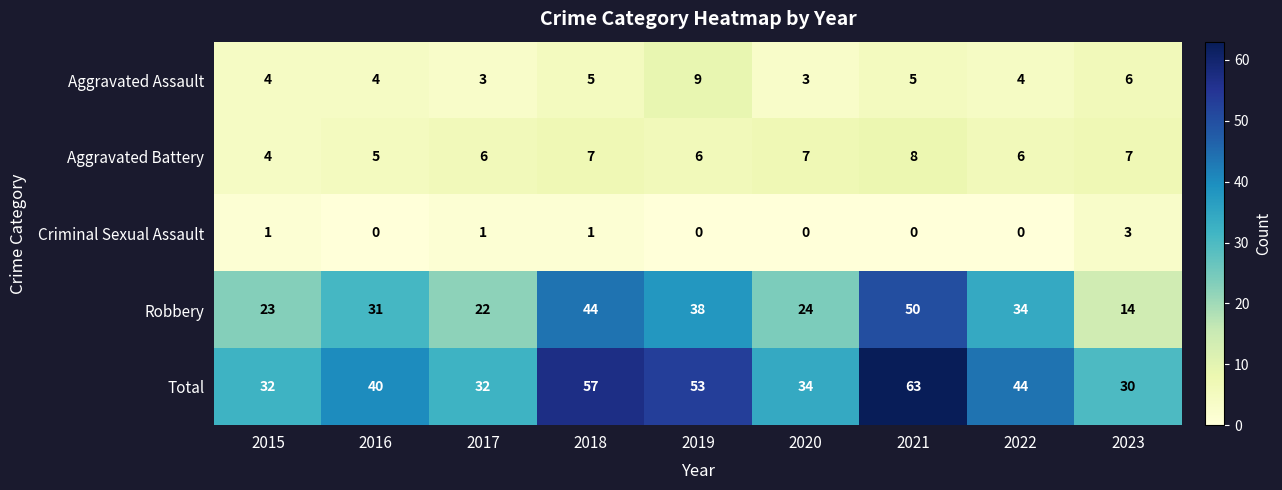

The value of Robbery at 2016 is 43. True or false?

False